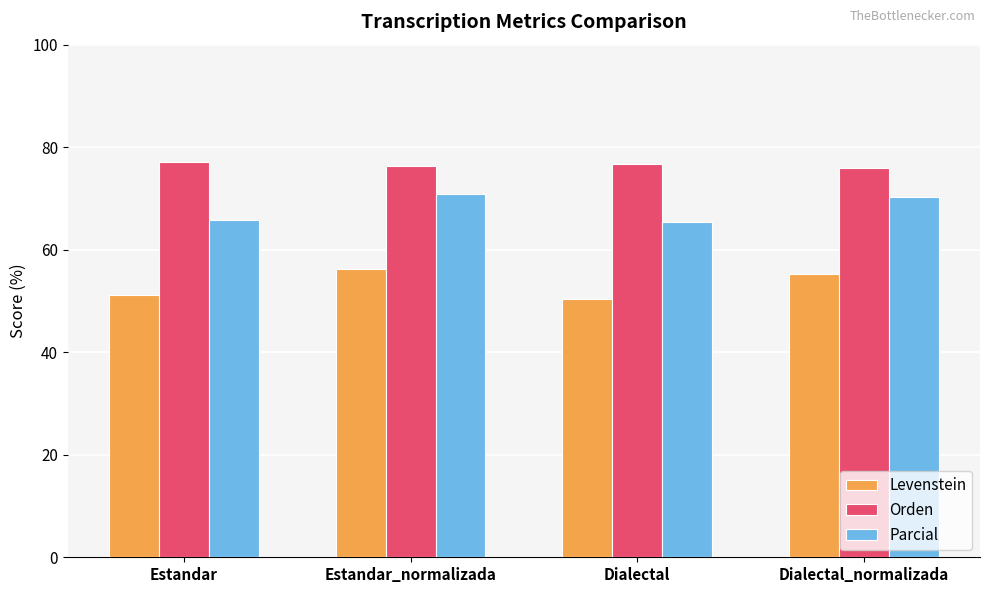

Where does the Parcial series first go above 70?

Estandar_normalizada